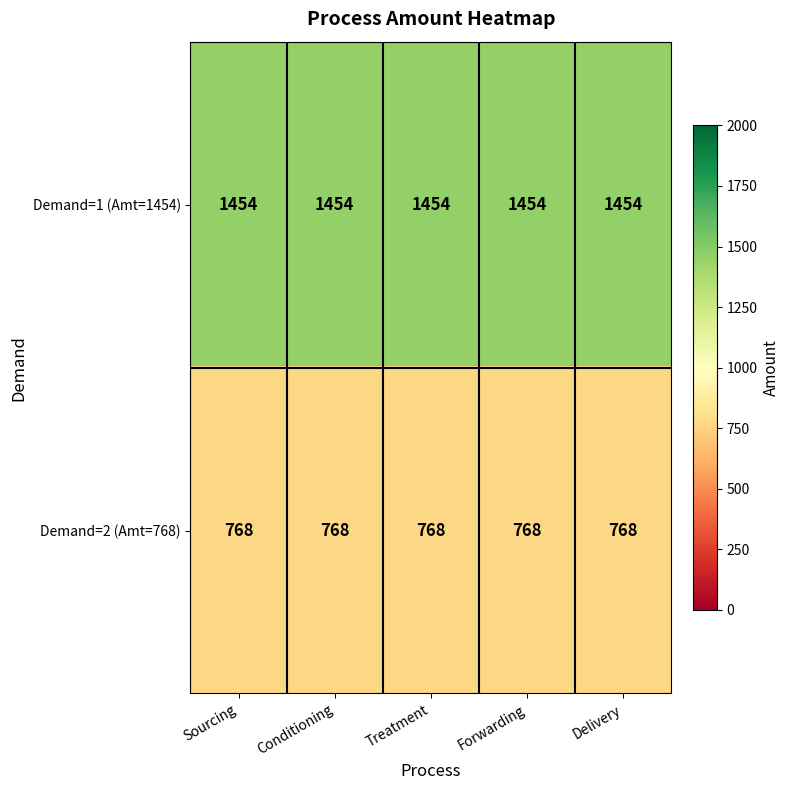

What is the smallest value displayed?

768